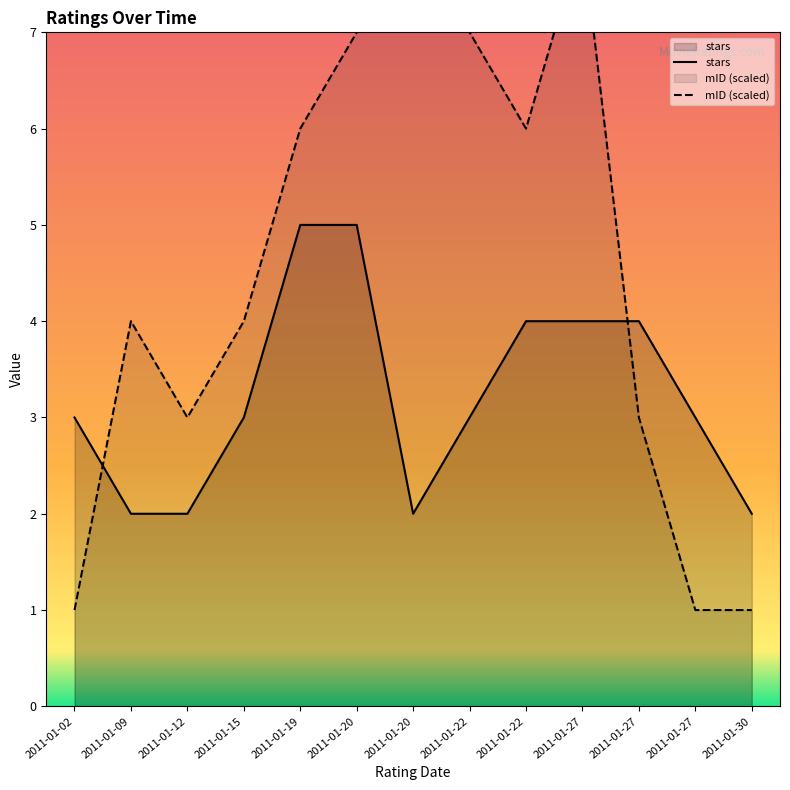

What is the difference between the maximum and minimum values in the stars series?

3